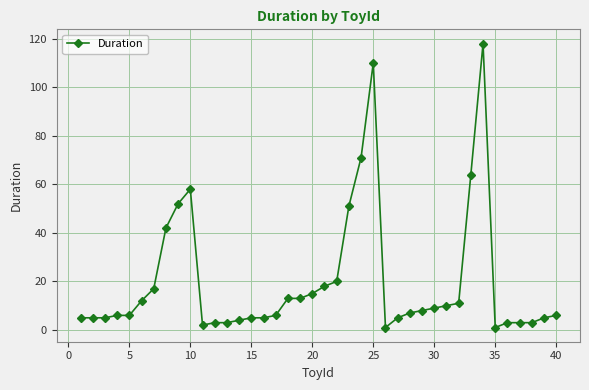

What is the average value?

20